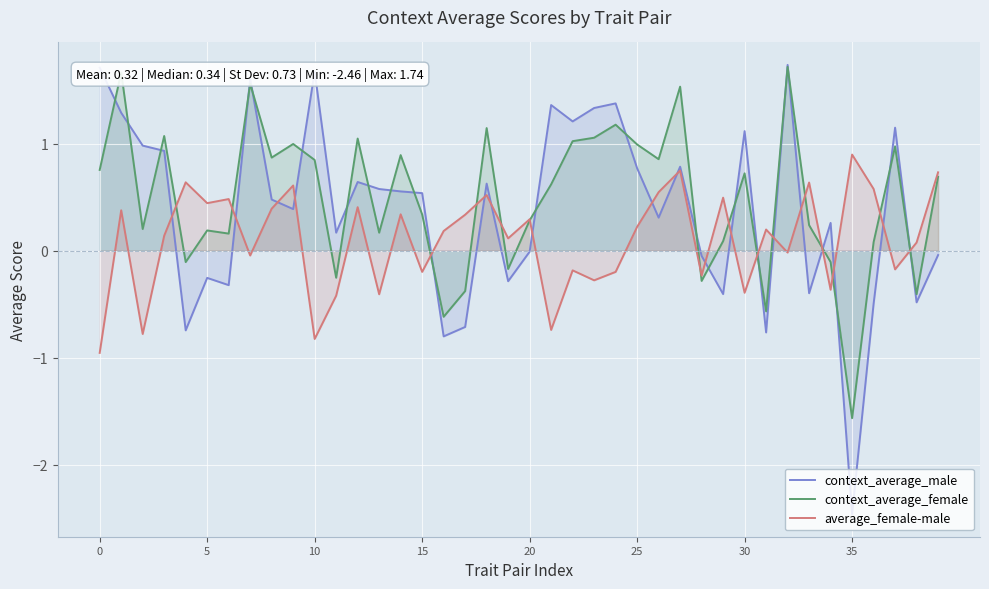

Which series has the largest range (max minus min)?

context_average_male